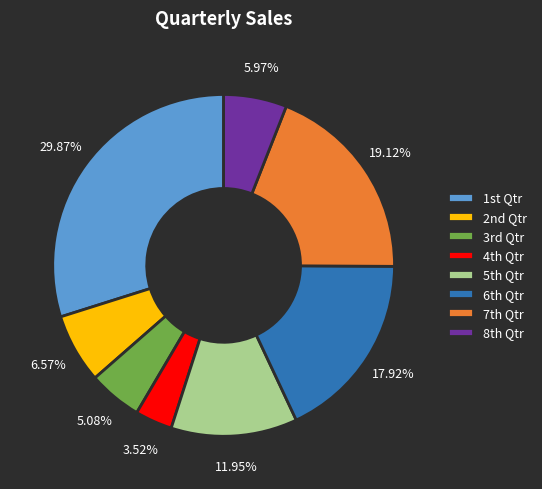

How many slices are in this pie chart?

8